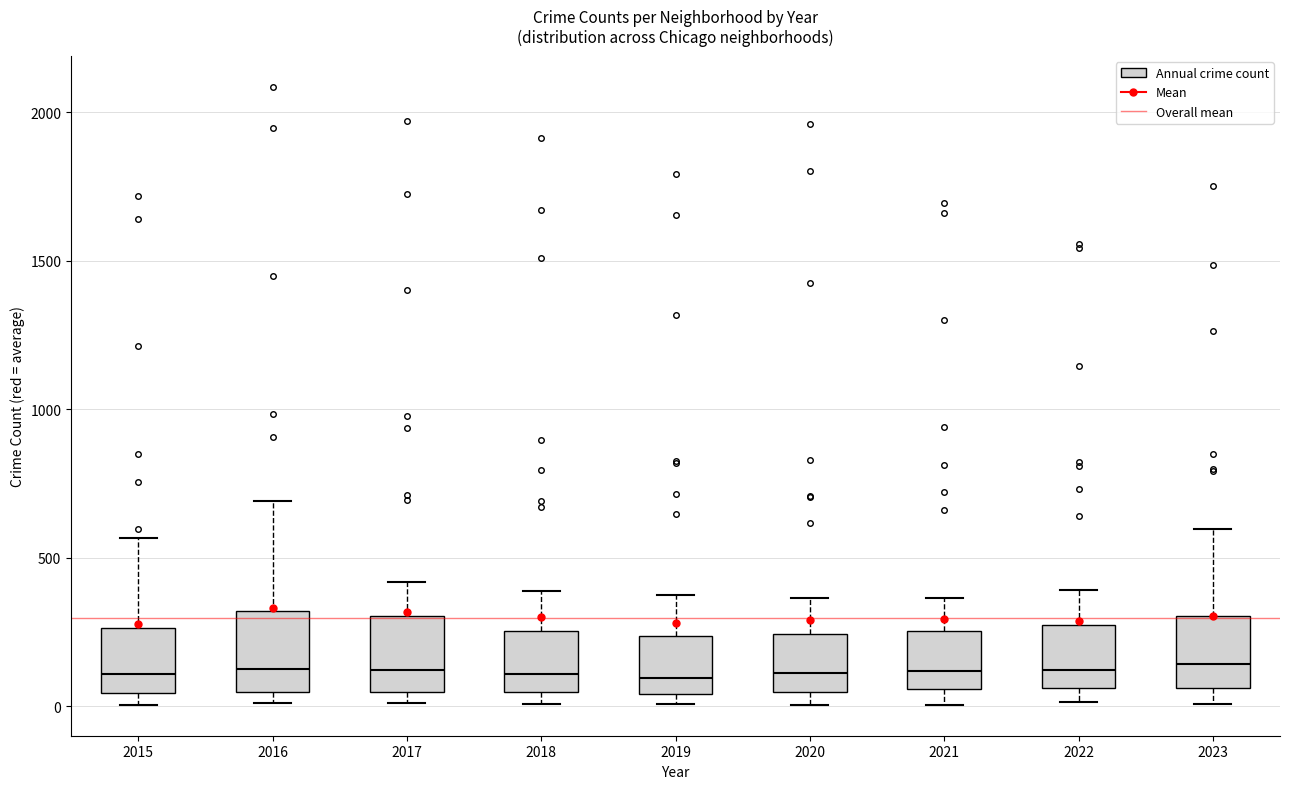

Where does the upper whisker of the box at x = 2015 end on the y-axis? The values are not printed on the chart, so give them approximately, as read against the axis.

550